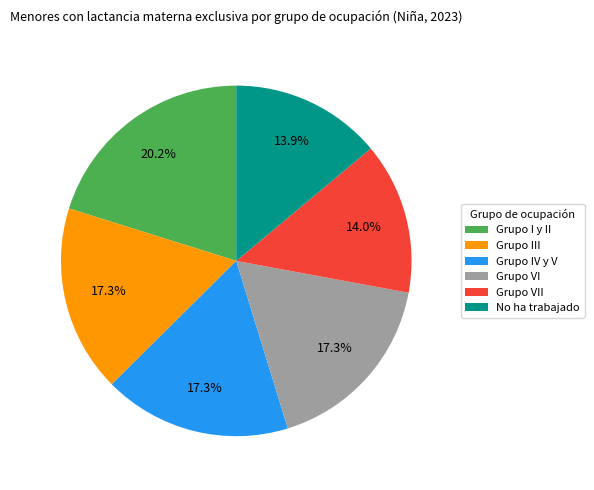

What is the largest slice in the pie chart?

Grupo I y II